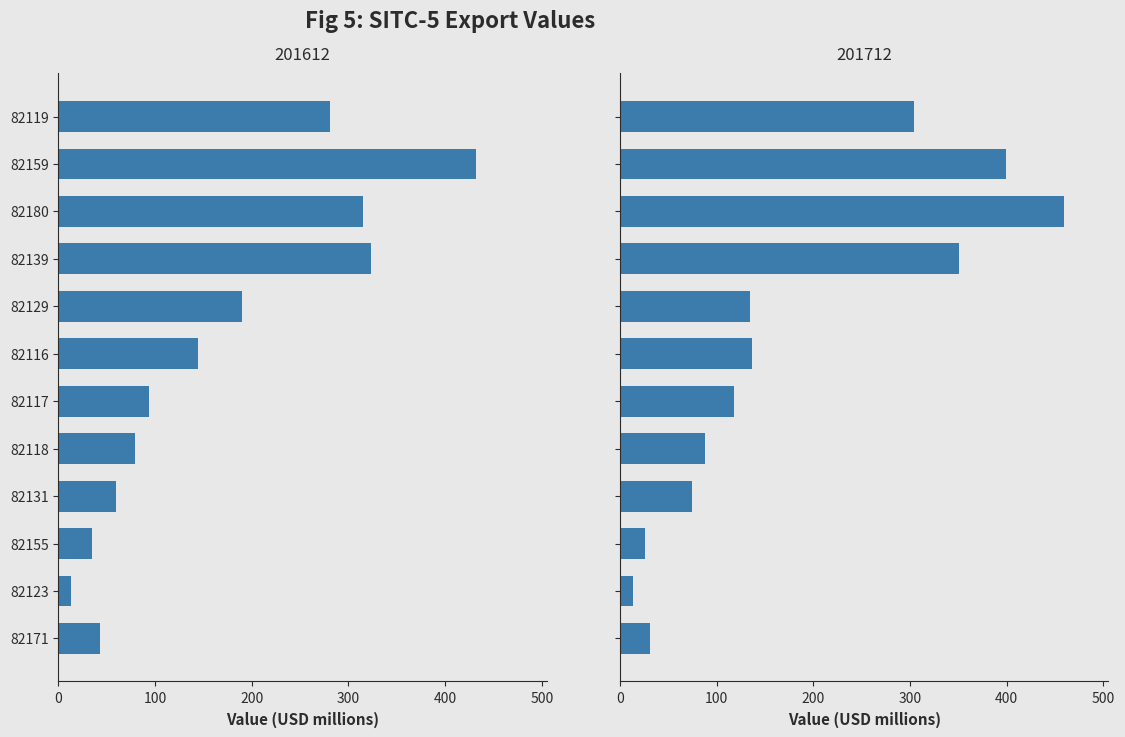

How many values in the 201712 series are below 134?

6